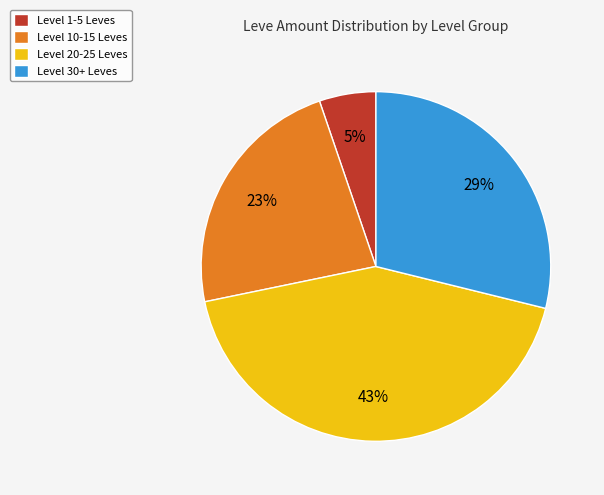

Is there any slice that represents more than half of the pie?

No